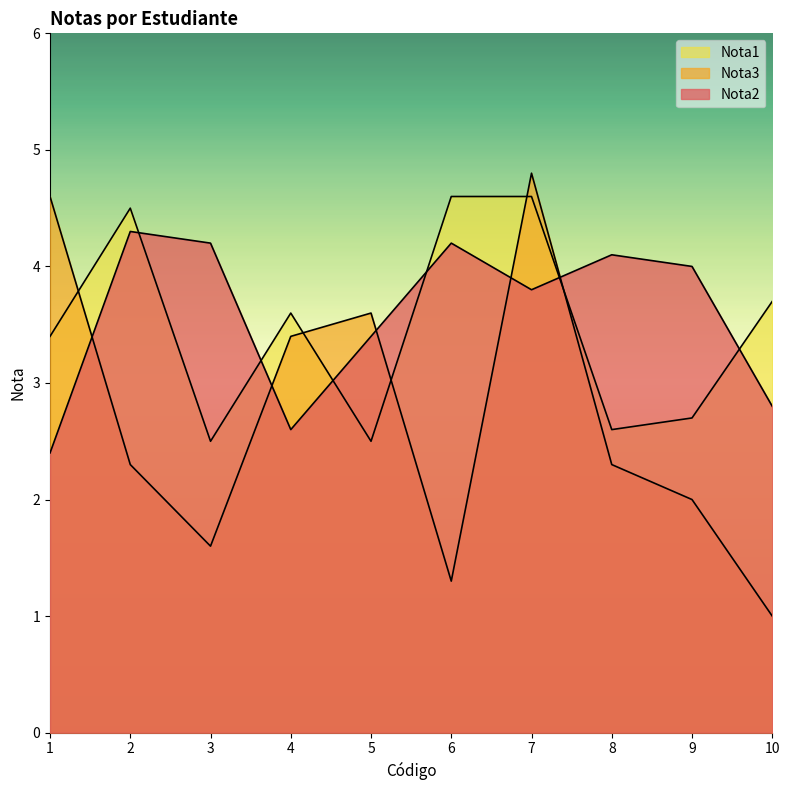

The Nota3 series shows 0.8 at 6. True or false?

False